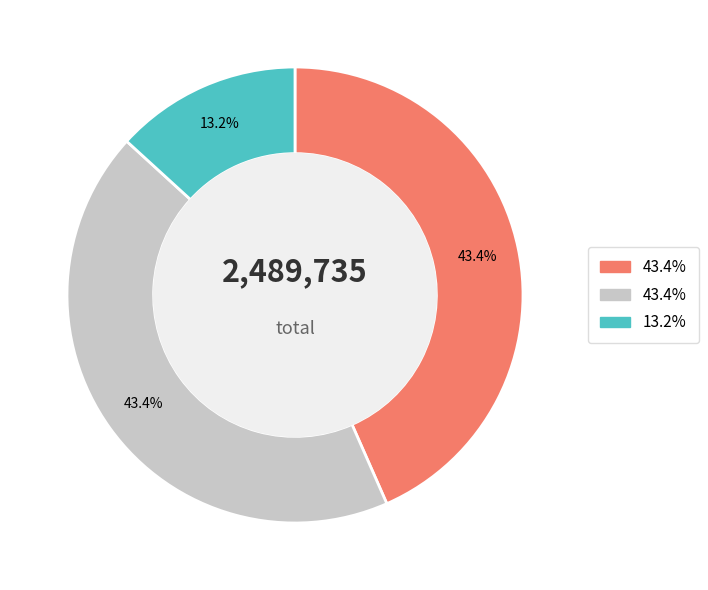

Is there a majority slice in this chart?

No